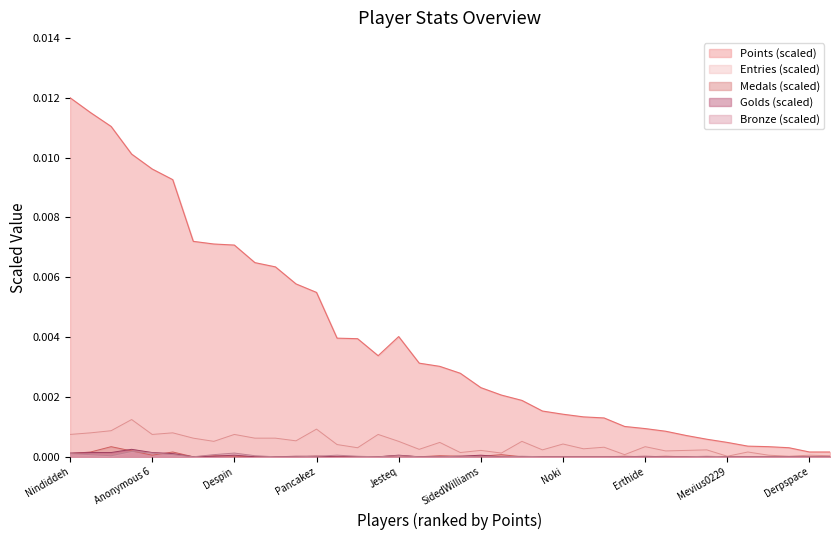

How many positive values does the Medals series have?

16